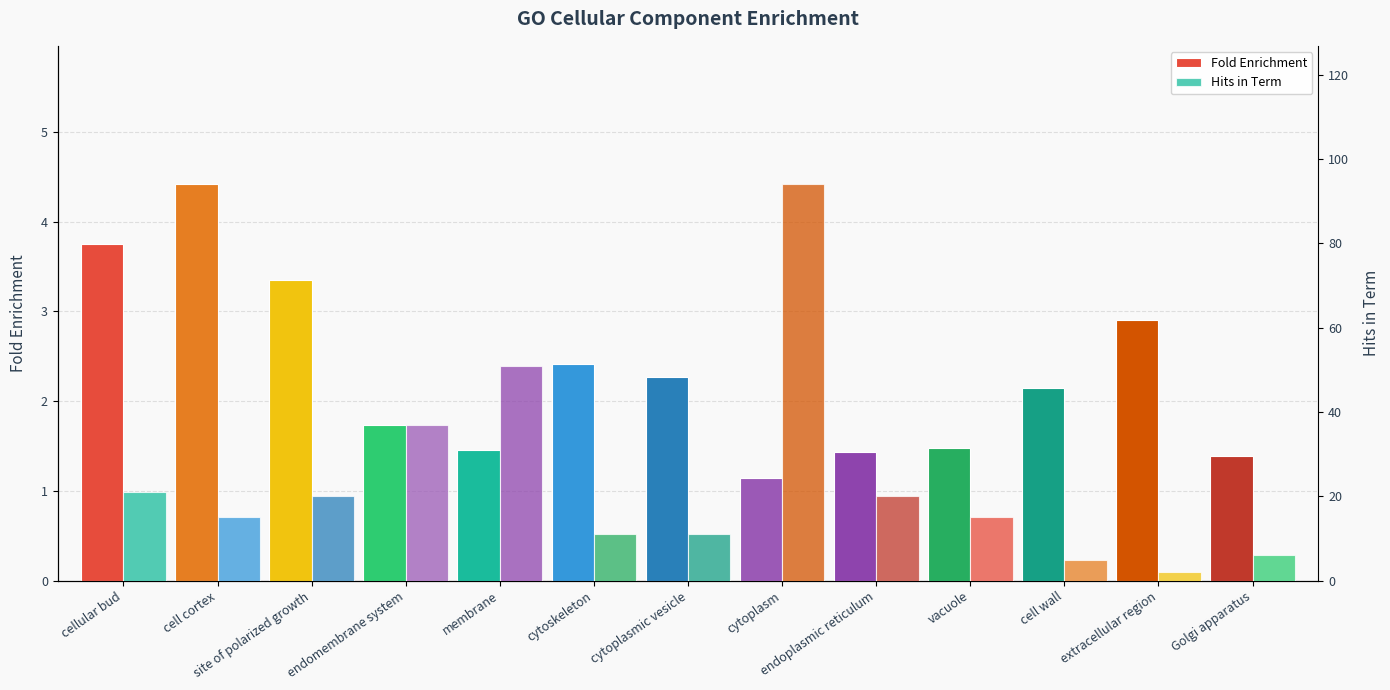

What are all the series names shown in the legend?

Fold Enrichment, Hits in Term